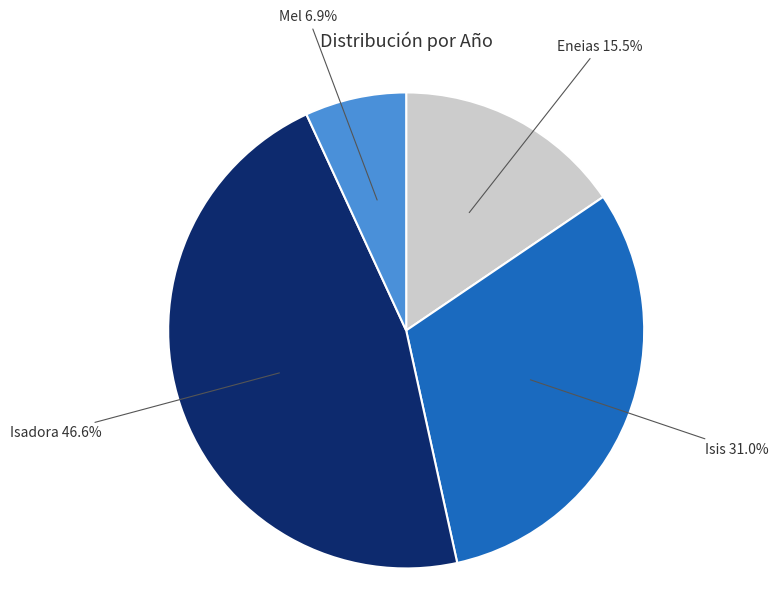

What is the smallest slice in the pie chart?

Mel